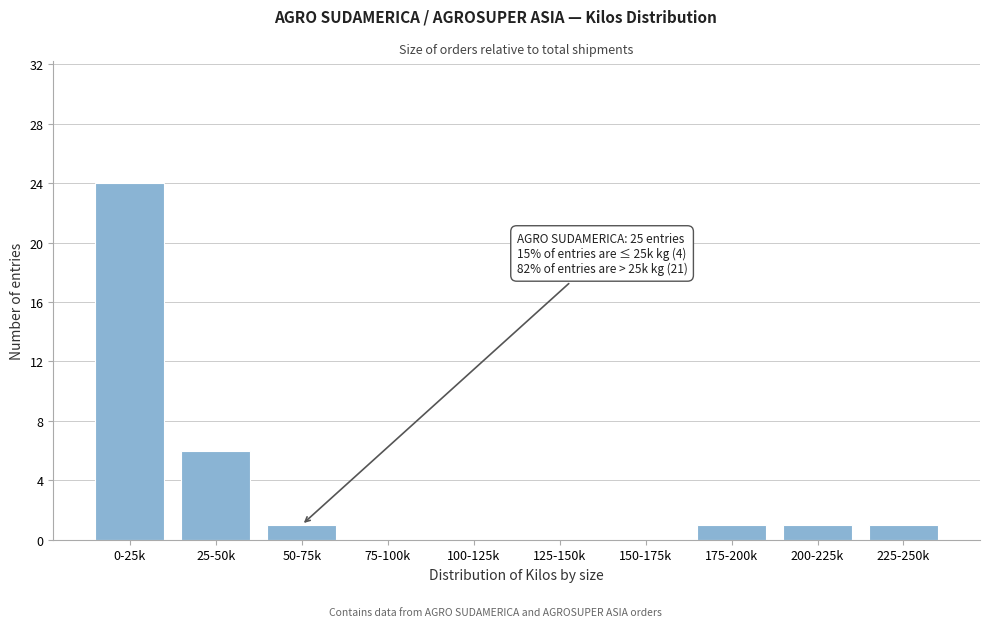

Reading right to left, extract all data points from this chart.

225-250k=1	200-225k=1	175-200k=1	150-175k=0	125-150k=0	100-125k=0	75-100k=0	50-75k=1	25-50k=6	0-25k=24